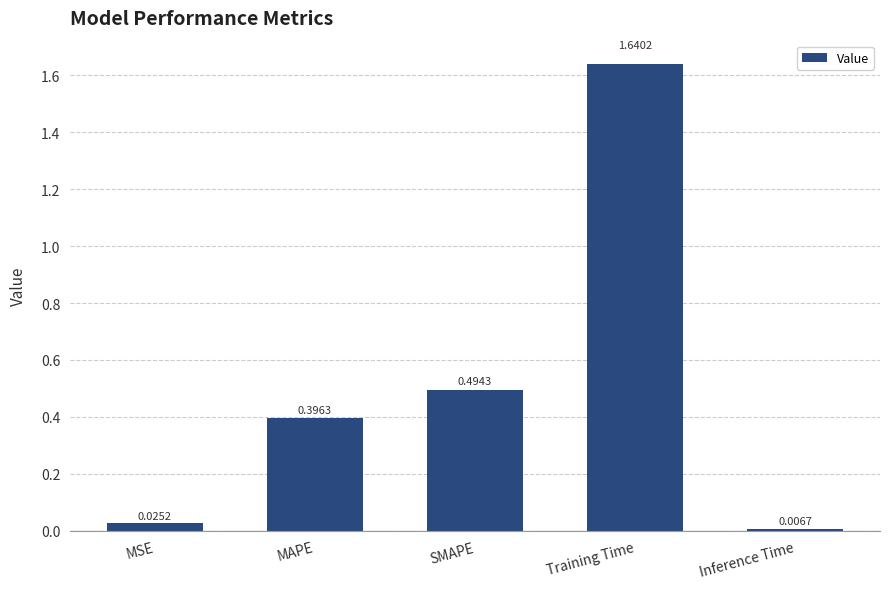

How many data points does each series have?

5